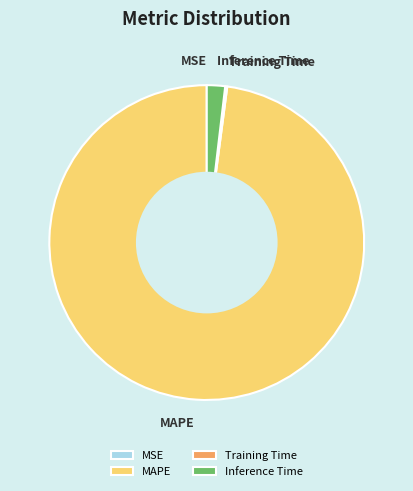

Which category has the biggest portion of the pie?

MAPE